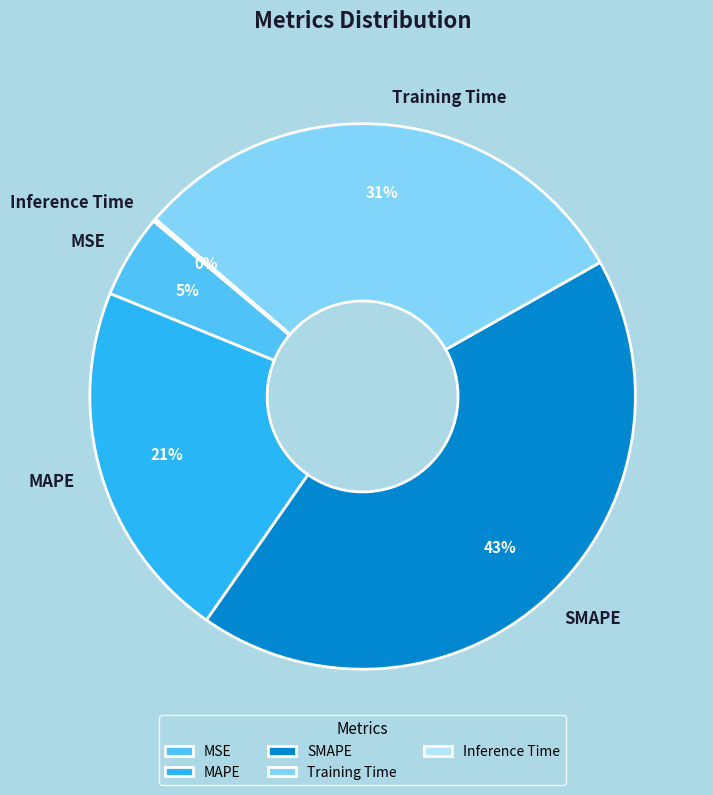

Is the sum of MAPE and MSE greater than half?

No